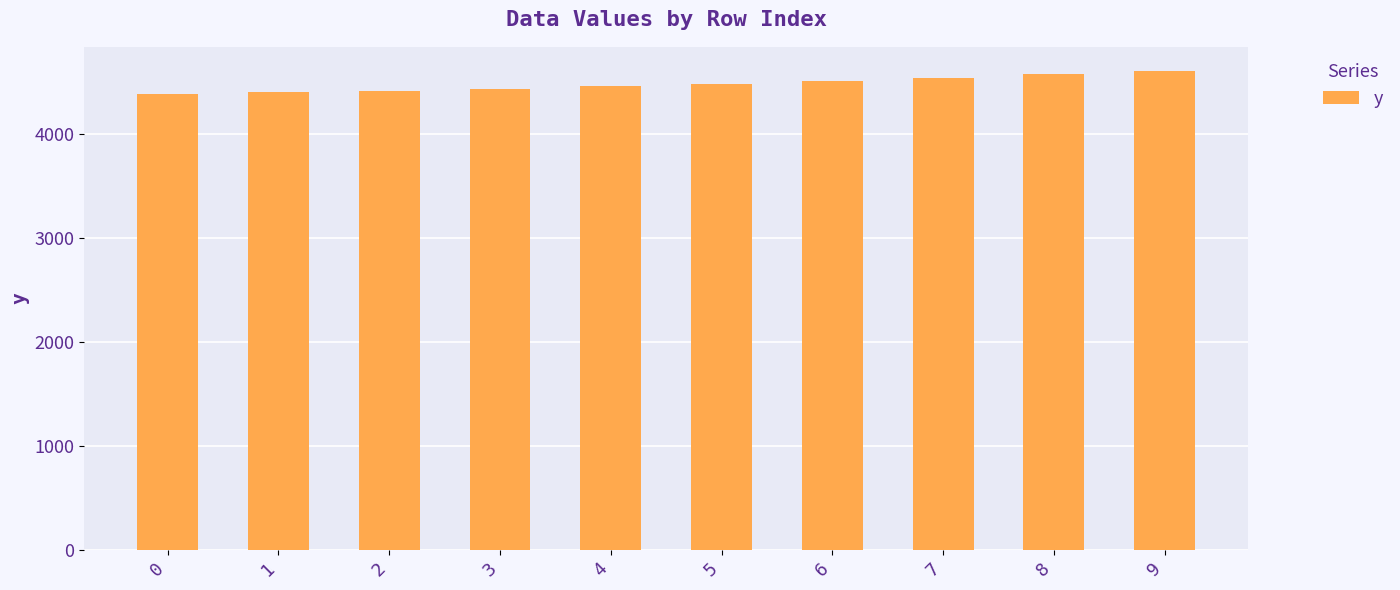

What is the value of the 10th bar from the left?

4603.3